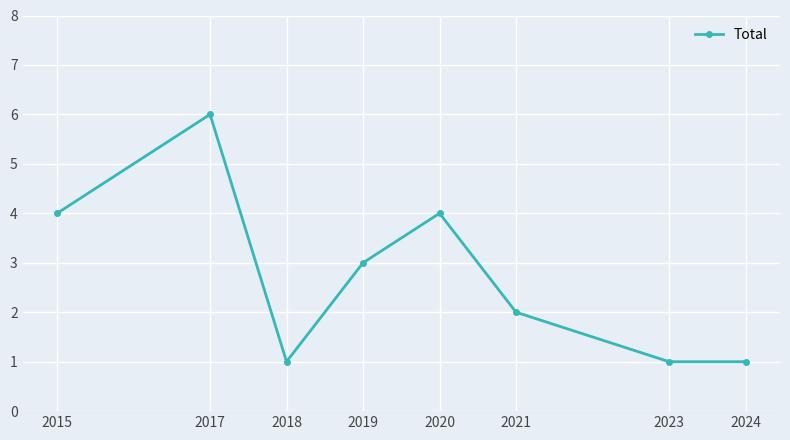

Where is the first local minimum?

2018